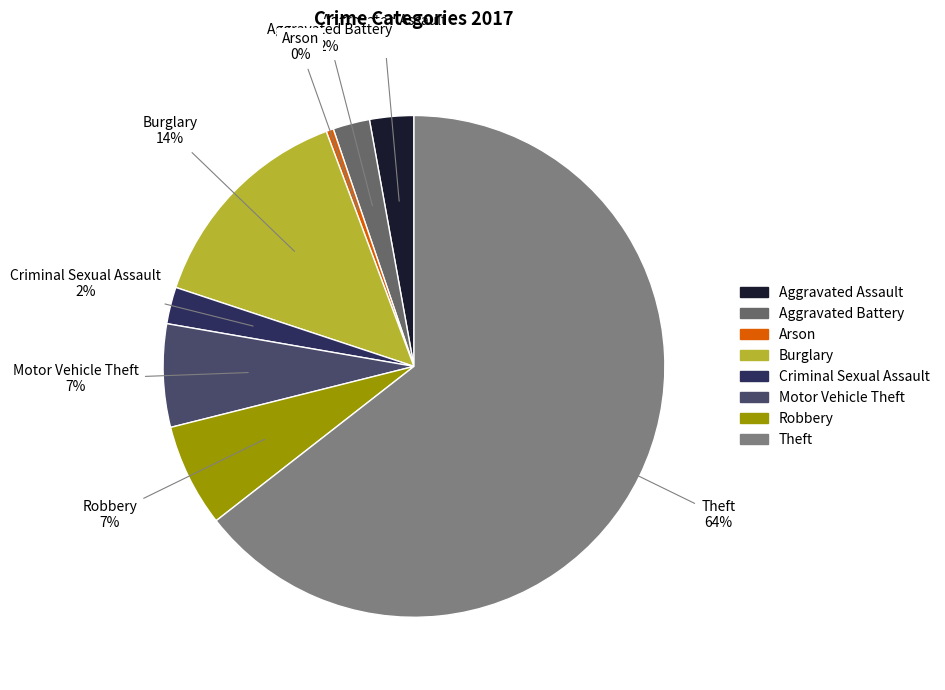

To the nearest percent, what percentage of the pie is Aggravated Battery?

2%